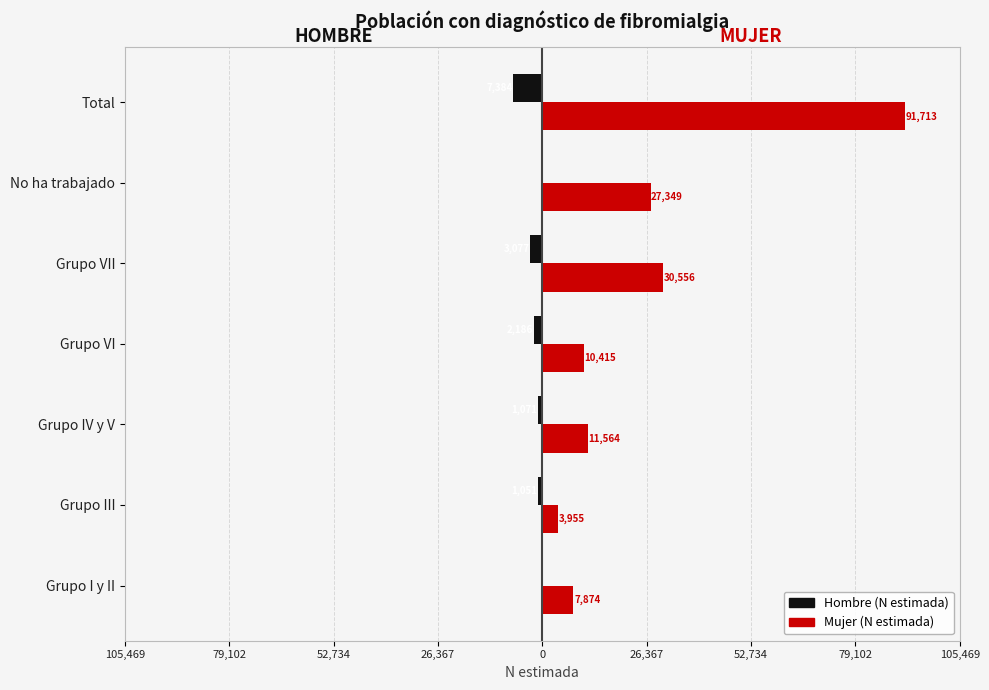

Which series has the largest range (max minus min)?

Mujer (N estimada)